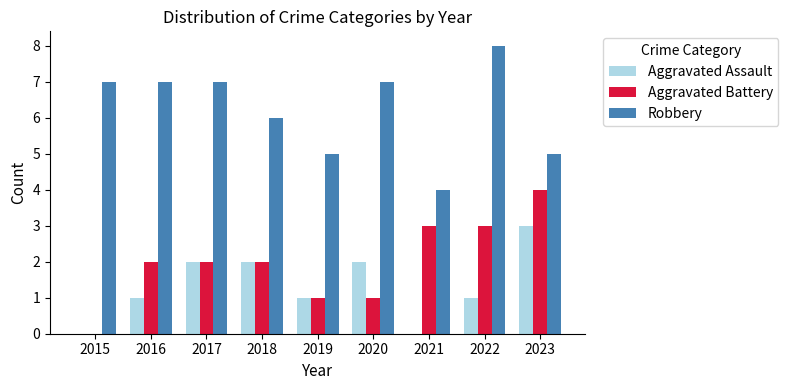

The value of Aggravated Assault at 2020 is 2. True or false?

True